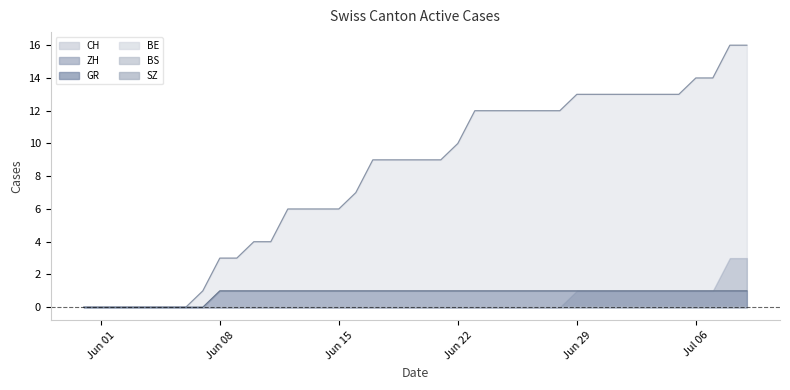

Does the chart display data point markers on the line(s)?

No